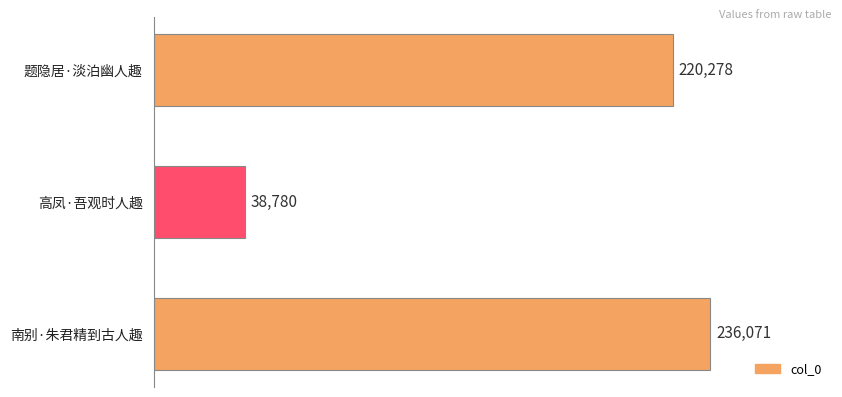

List the labels in order of value, largest first.

南别·朱君精到古人趣, 题隐居·淡泊幽人趣, 高凤·吾观时人趣